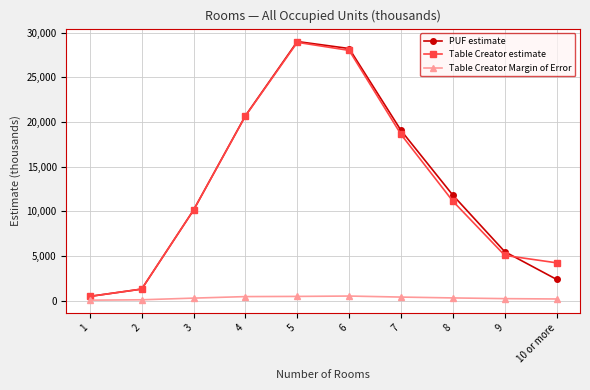

What is the sum of the PUF estimate values at 9 and 5?

34473